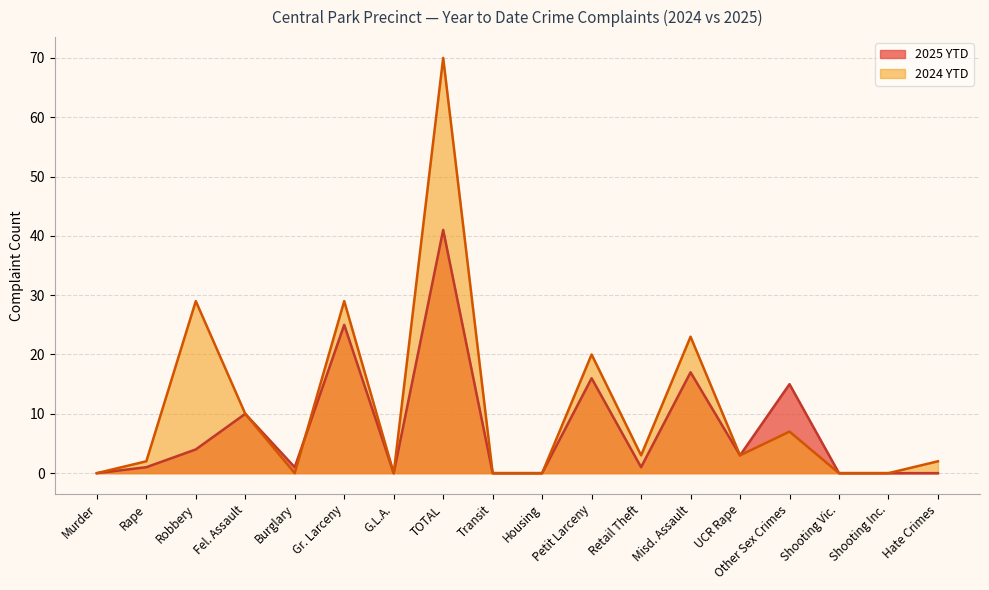

What is the difference between the maximum and second lowest values in the 2024 YTD series?

70